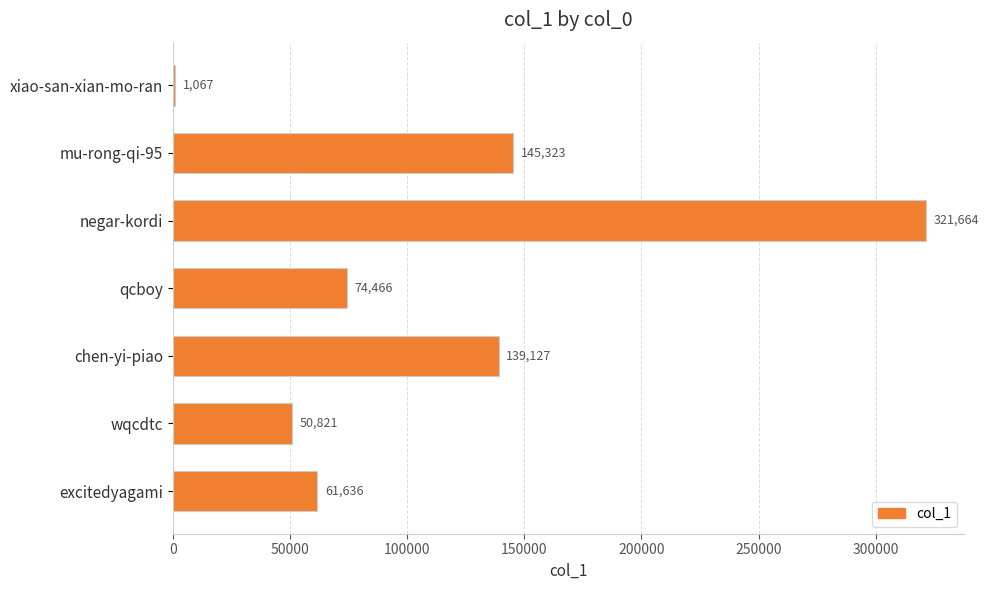

Reading bottom to top, extract all data points from this chart.

61636	50821	139127	74466	321664	145323	1067